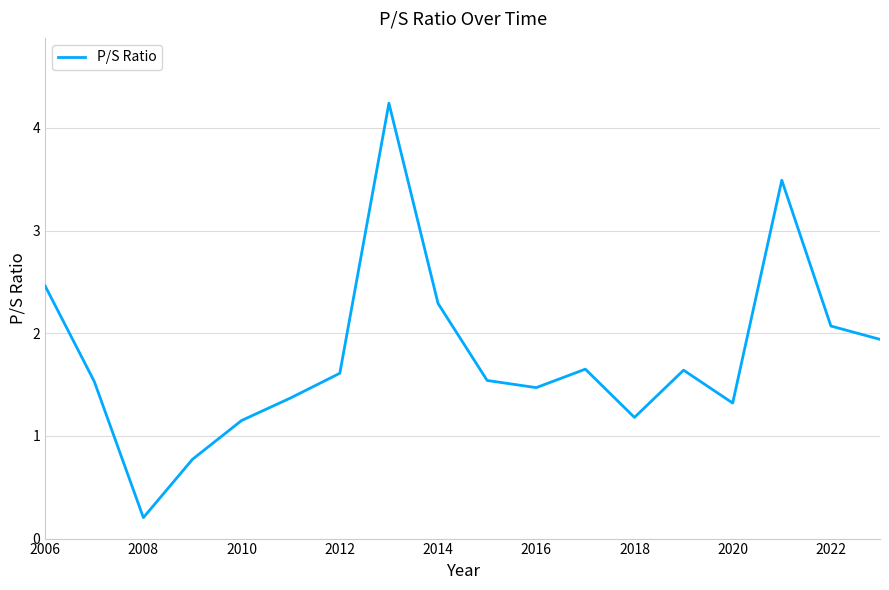

What is the maximum value shown in the chart?

4.2